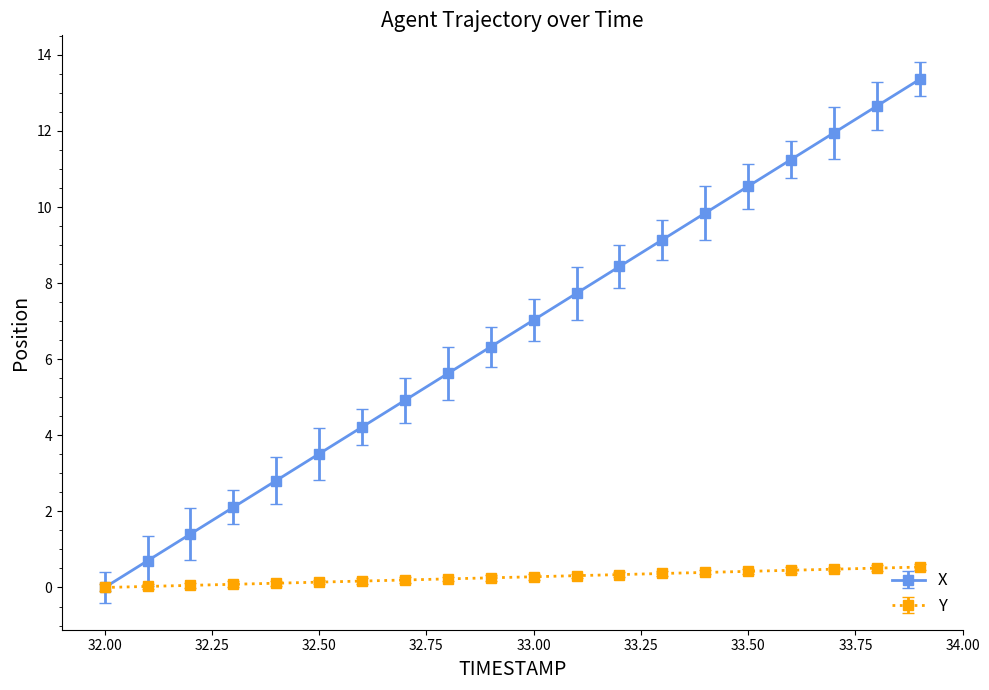

What is the maximum value for X?

13.4